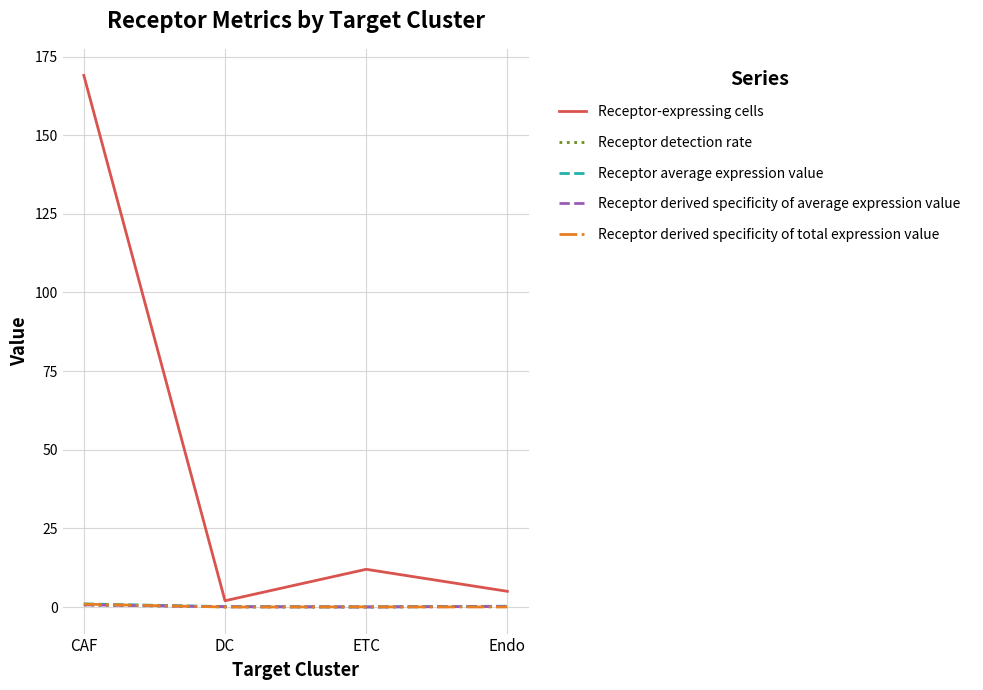

Which series has the largest range (max minus min)?

Receptor-expressing cells